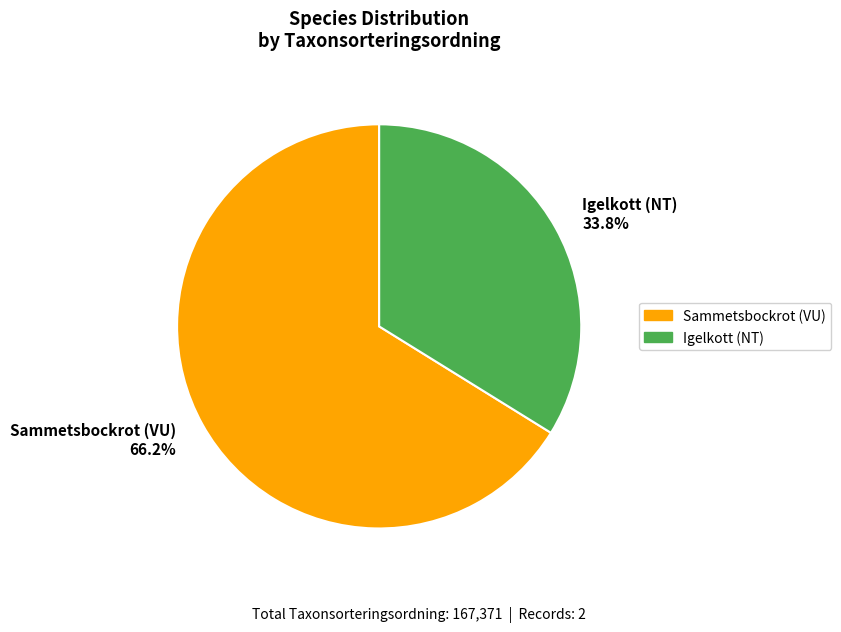

How many segments does this pie chart have?

2